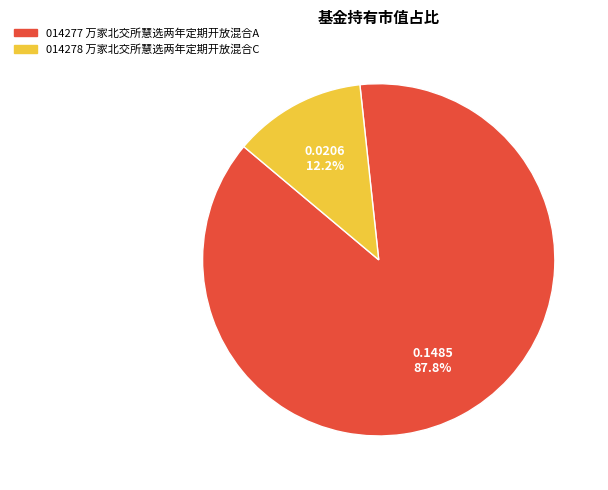

Does any single category account for the majority?

Yes